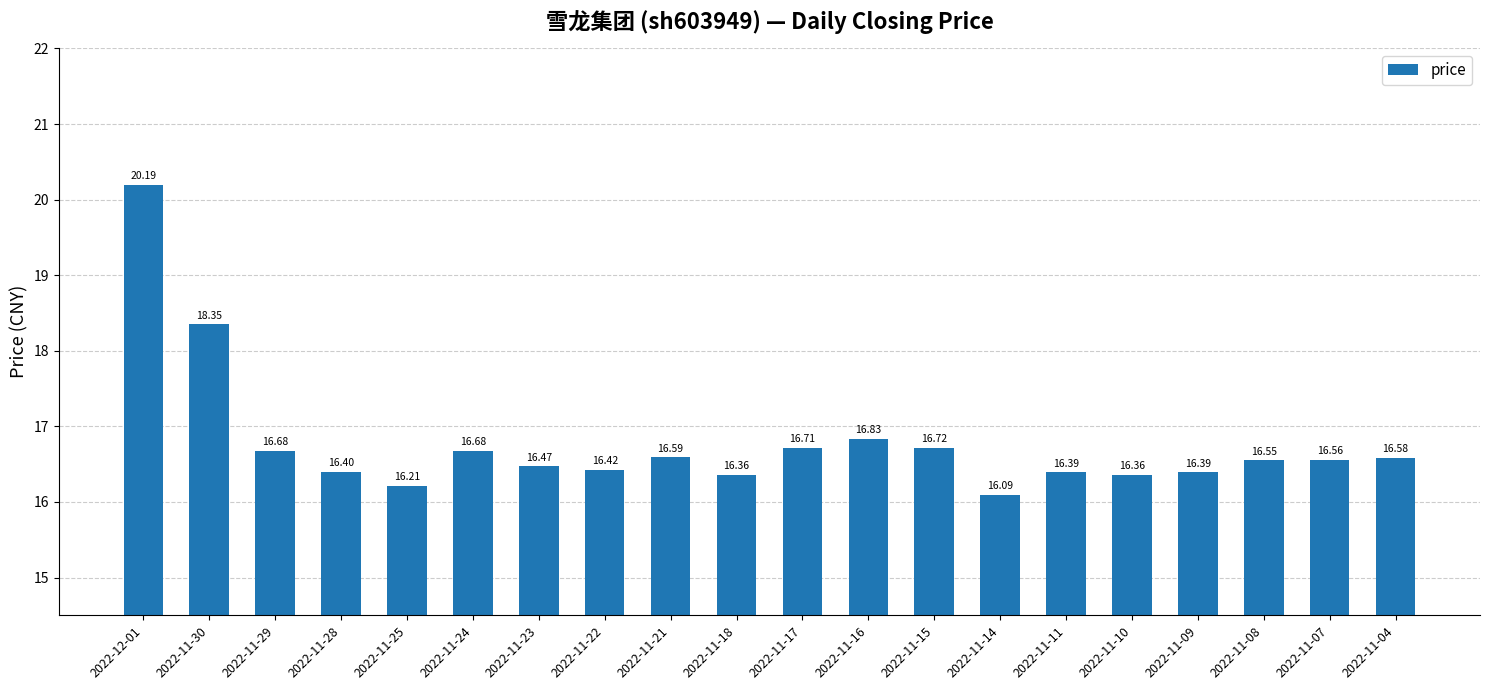

What position from the right is 2022-11-10?

5